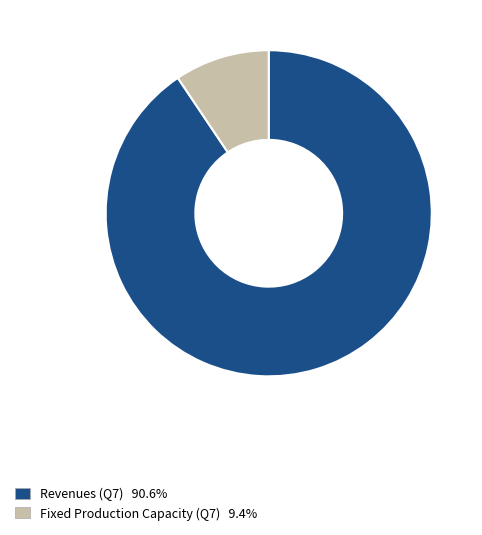

Does any single category account for the majority?

Yes